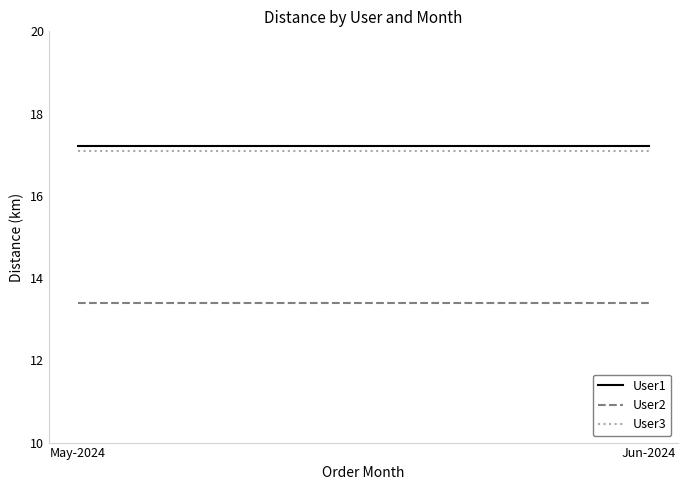

Is the value of User3 at May-2024 greater than the value of User1 at Jun-2024?

No